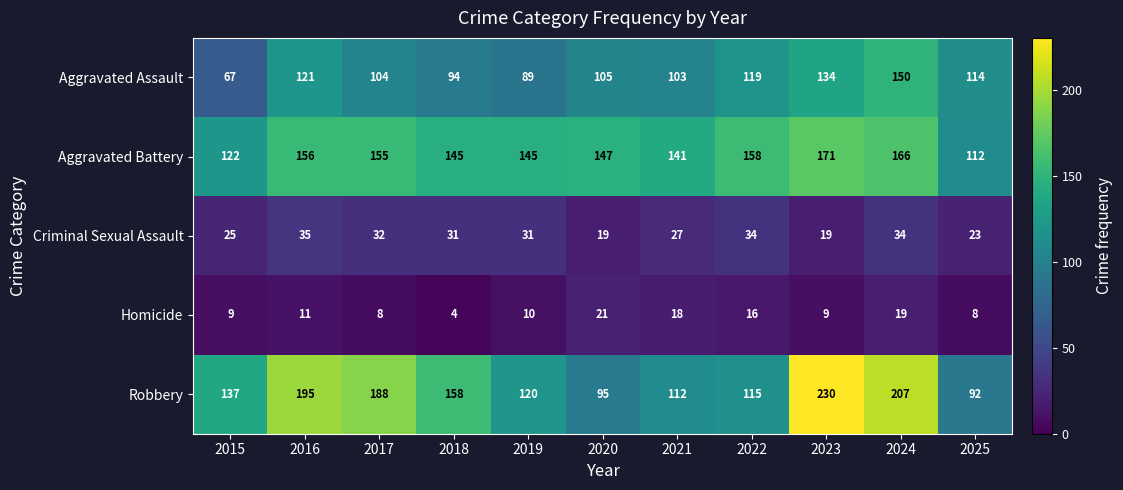

True or false: Aggravated Battery has a value of 122 at 2015.

True